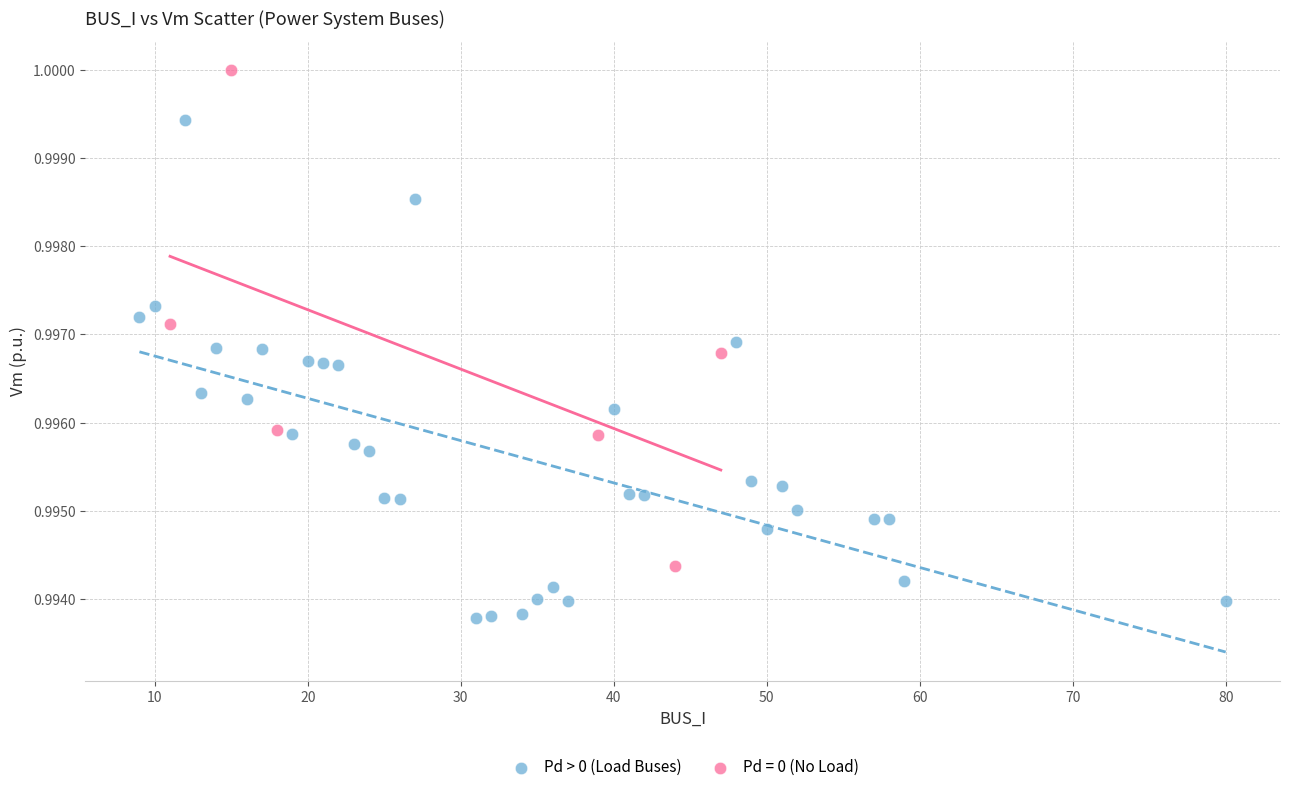

Which series contains the lowest Y value?

Pd > 0 (Load Buses)